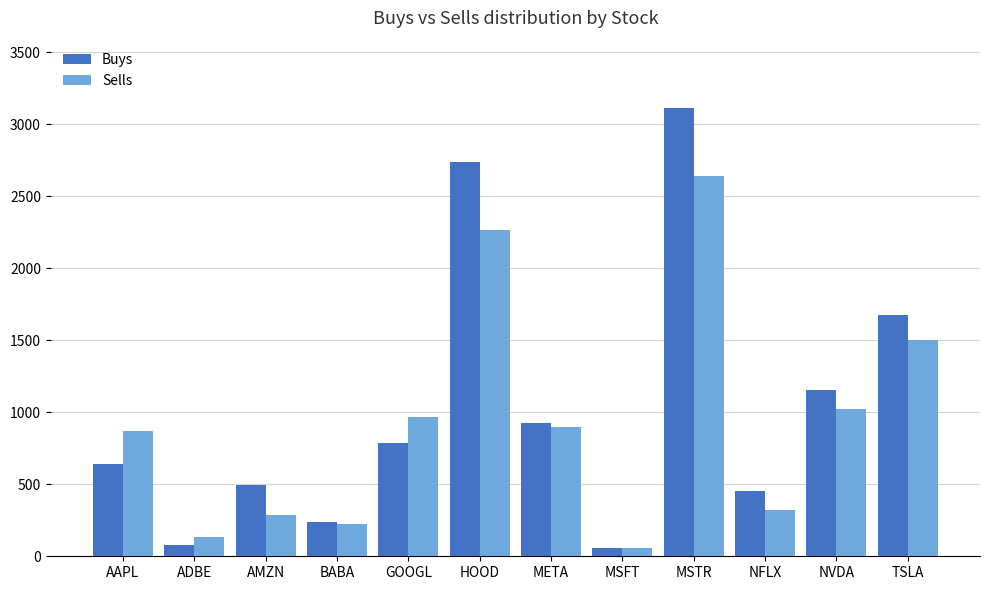

List the series in order of their overall mean, highest first.

Buys, Sells